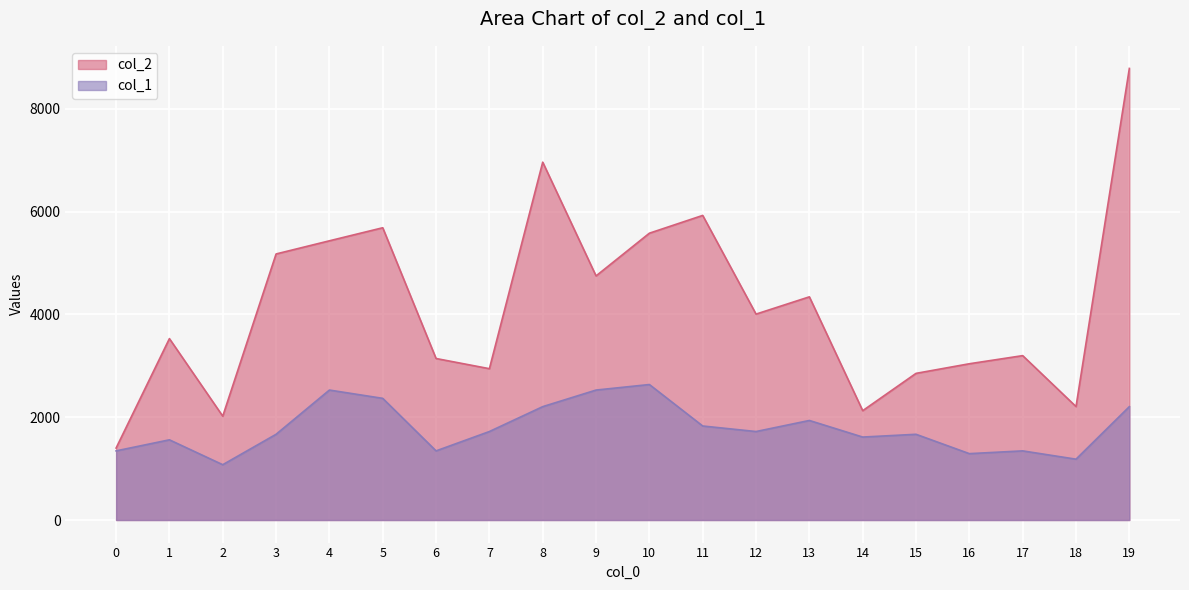

What is the minimum value shown in the chart?

1075.8